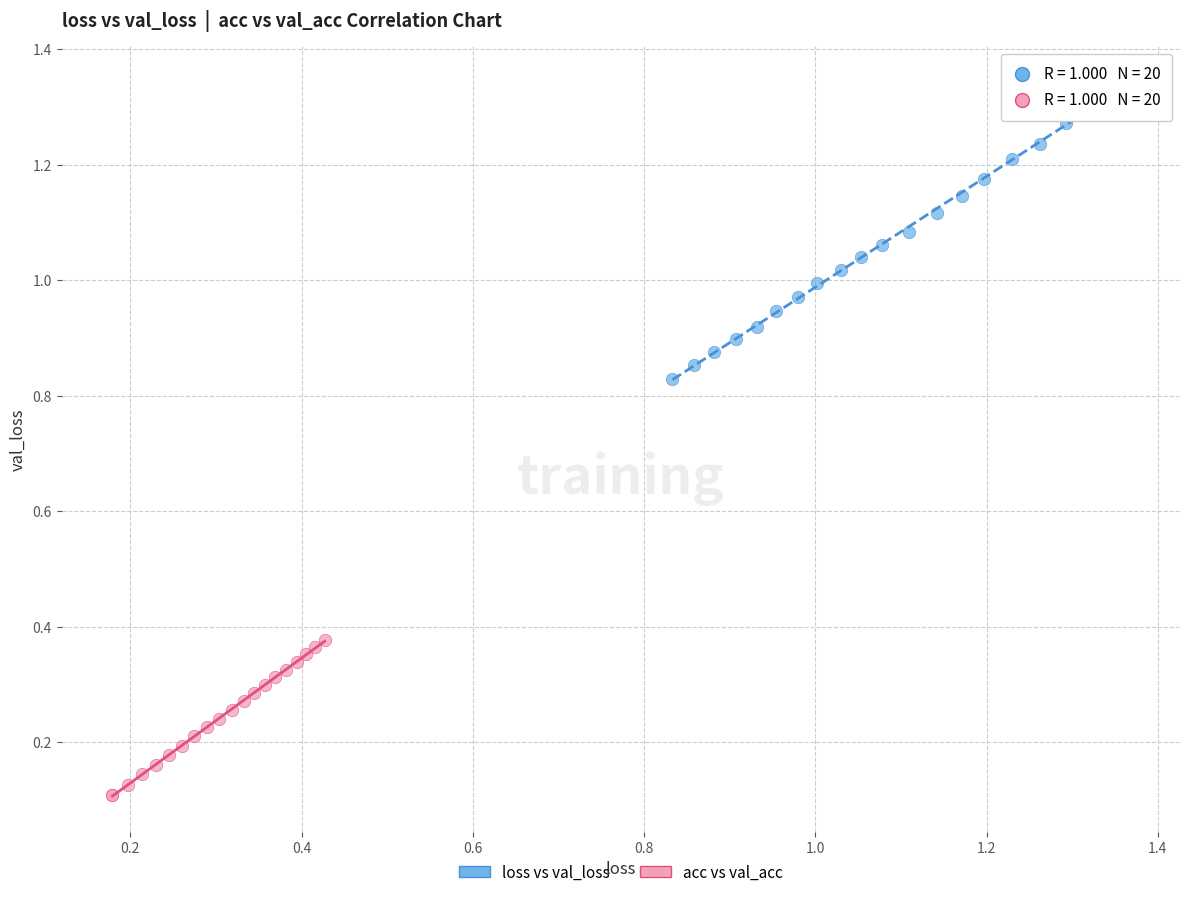

Which series contains the highest Y value?

loss vs val_loss